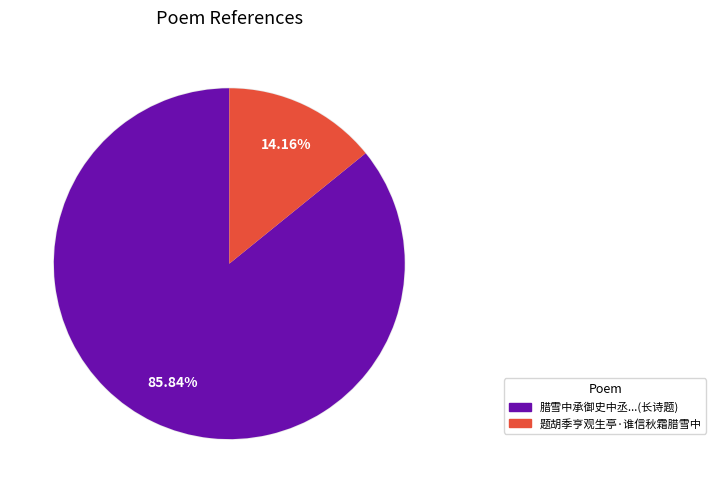

Do 腊雪中承御史中丞石公纳言徐公廷尉张公京兆尹陈公鸿胪艾公过访陈公有作纪胜漫尔奉次 and 题胡季亨观生亭·谁信秋霜腊雪中 together represent more than half of the pie?

Yes